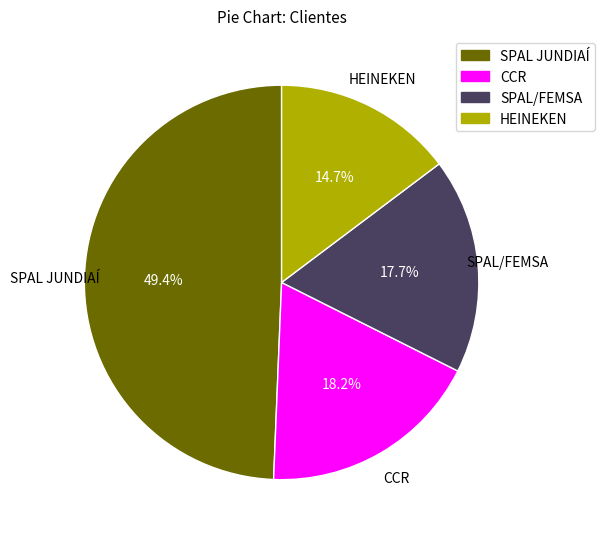

Rank the categories by value from highest to lowest.

SPAL JUNDIAÍ, CCR, SPAL/FEMSA, HEINEKEN